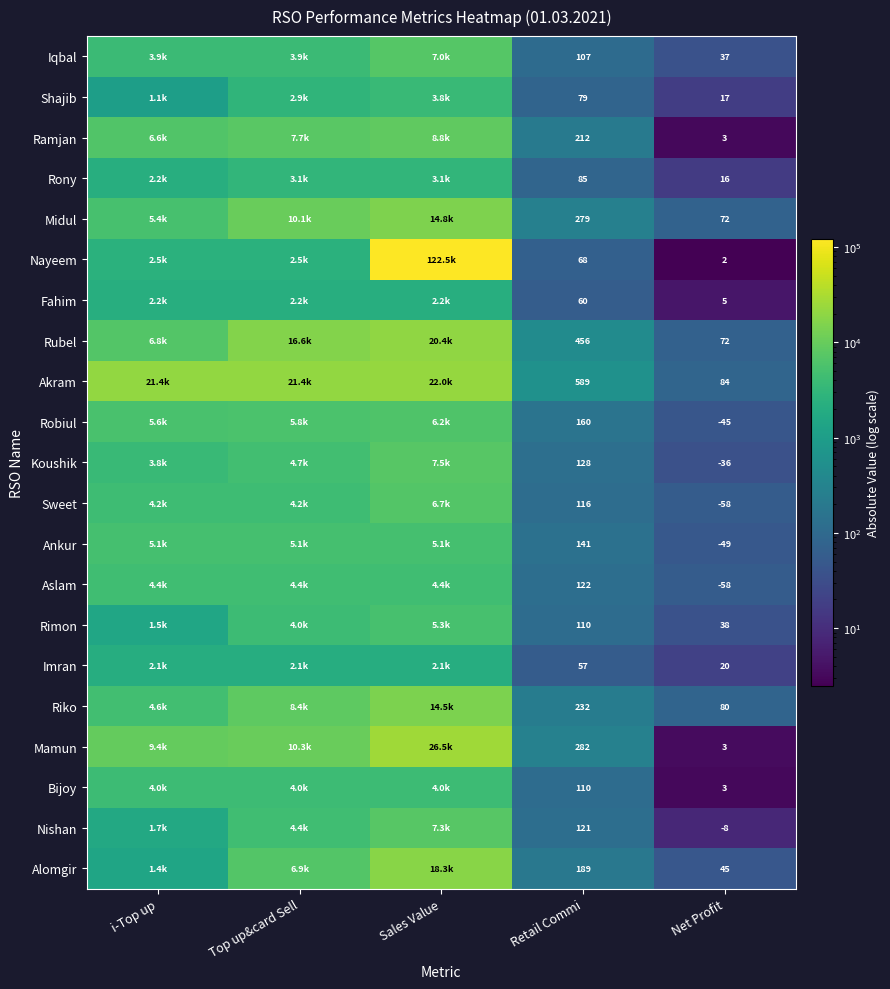

Which label corresponds to the largest value in the chart?

Sales Value